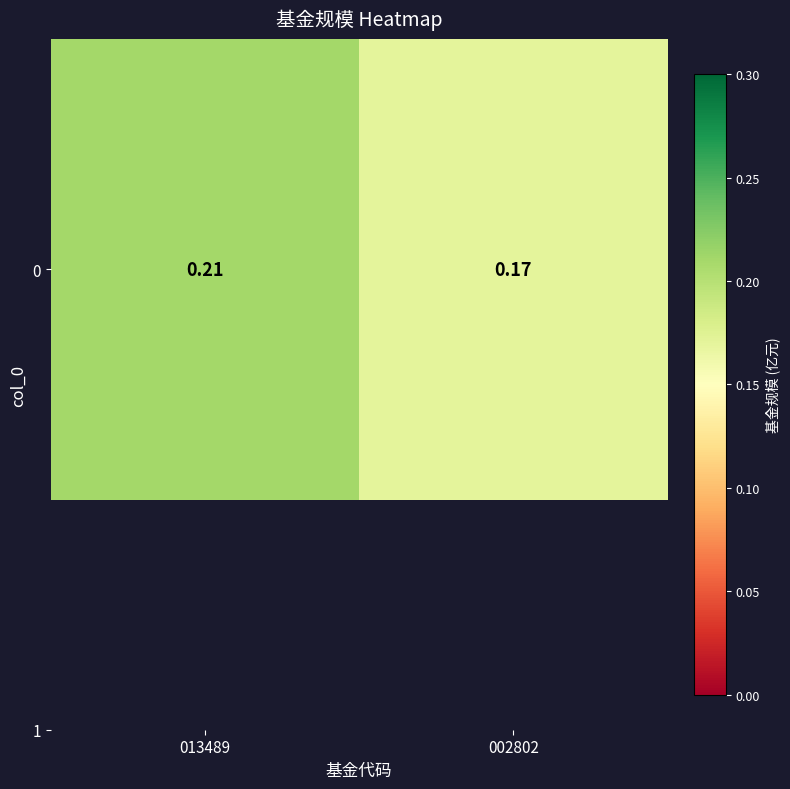

The chart shows a value of 0.2 at 002802. True or false?

True